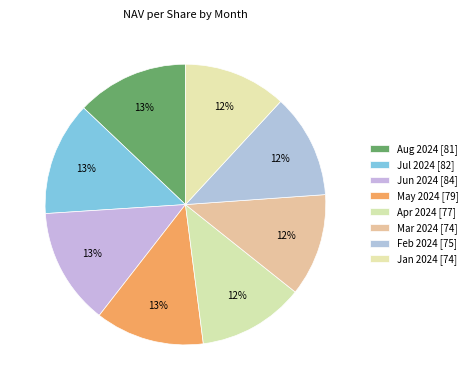

Between Feb 2024 and May 2024, which is larger?

May 2024